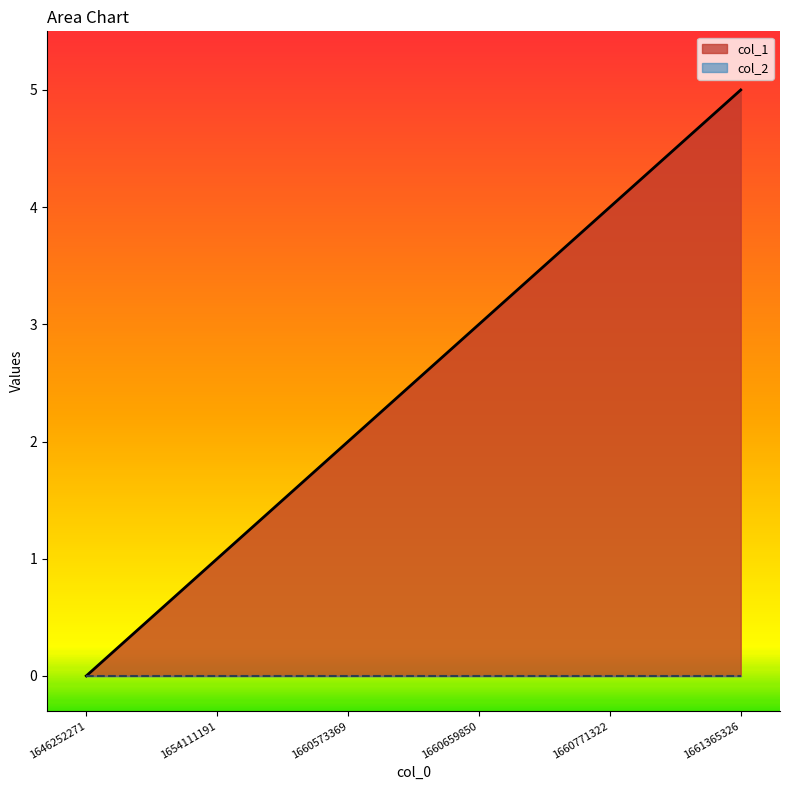

List the labels in order of value, largest first.

1661365326, 1660771322, 1660659850, 1660573369, 1654111191, 1646252271